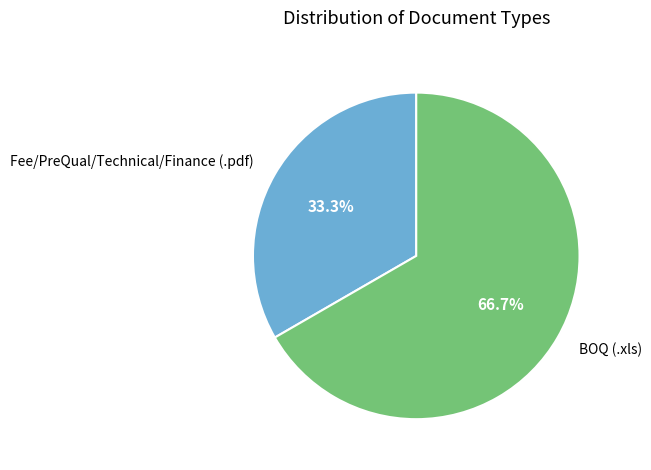

Which category has the smallest portion of the pie?

Fee/PreQual/Technical/Finance (.pdf)